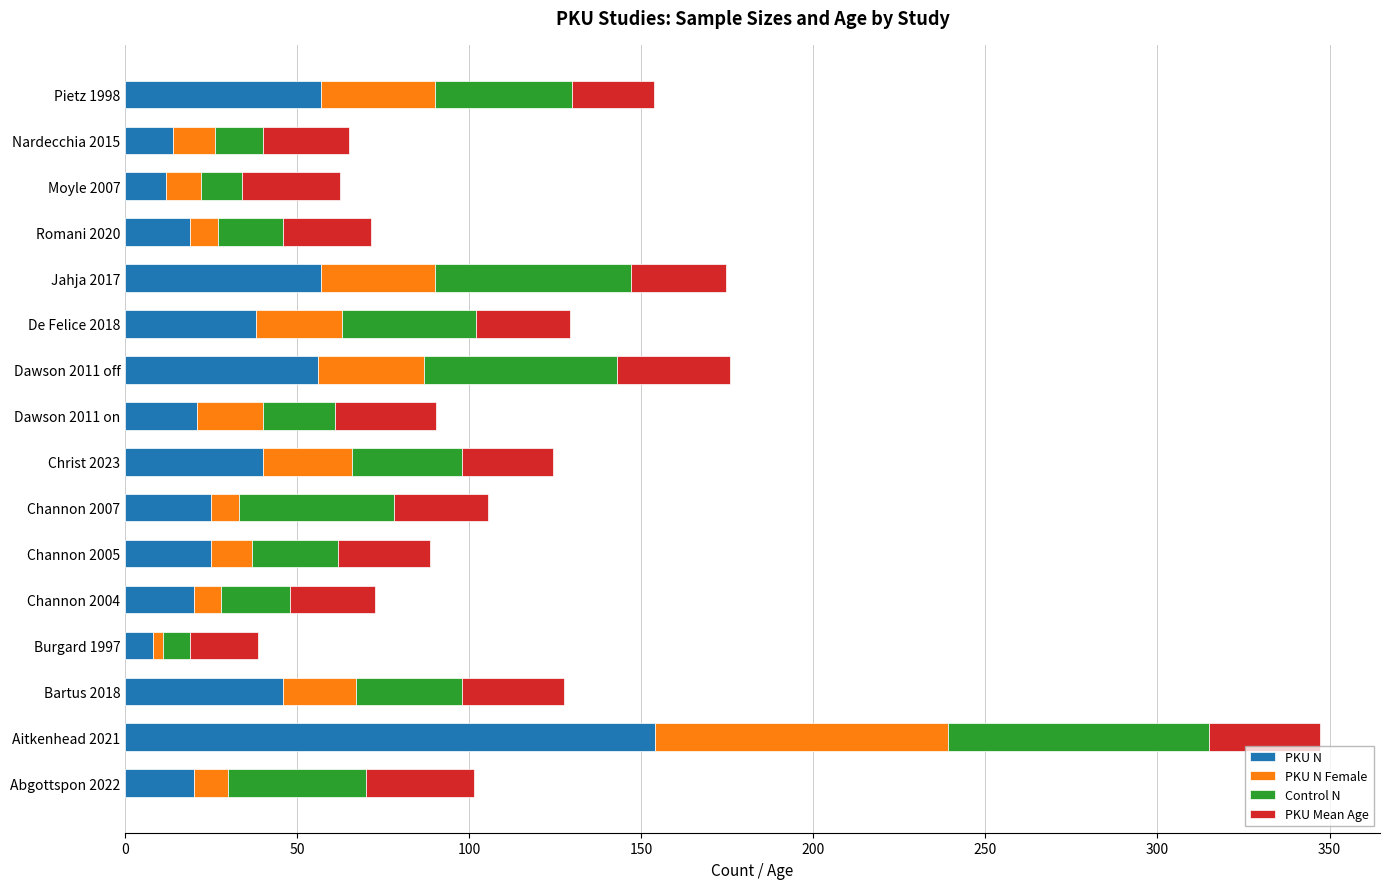

At which category is the sum across all series the highest?

Aitkenhead 2021